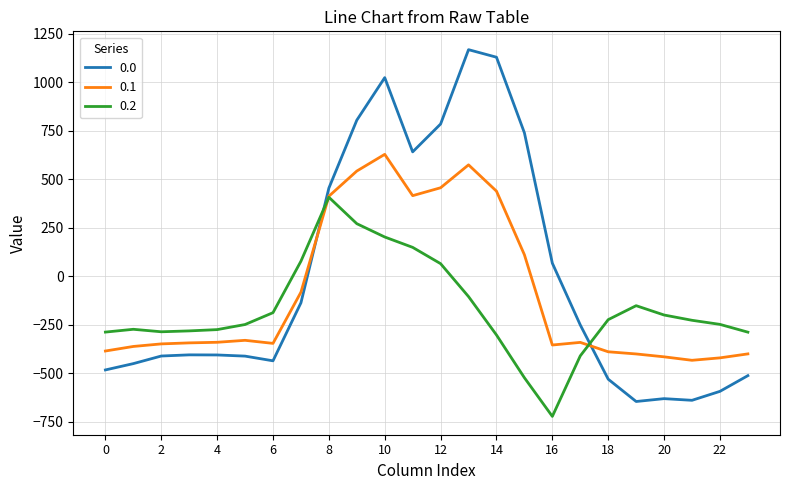

How many intersections are there between 0.1 and 0.0?

2